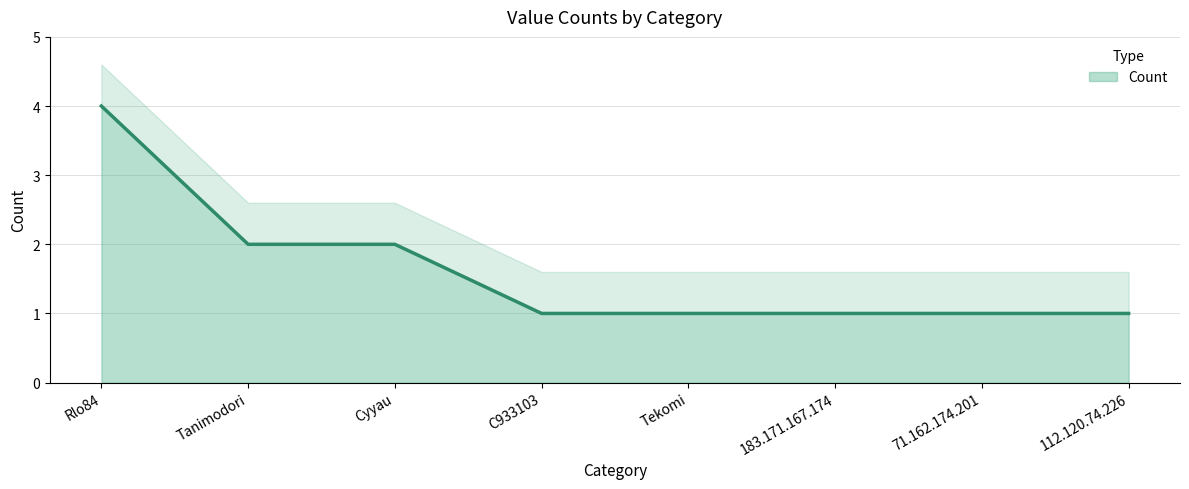

How many data points are above 1?

3